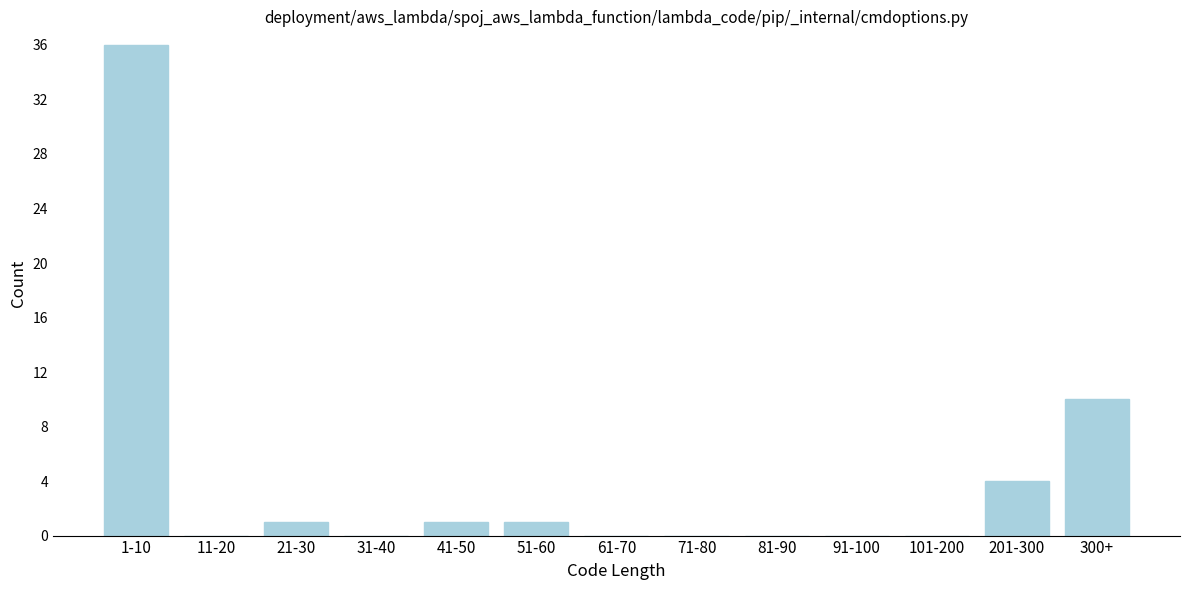

Reading left to right, extract all data points from this chart.

1-10=36	11-20=0	21-30=1	31-40=0	41-50=1	51-60=1	61-70=0	71-80=0	81-90=0	91-100=0	101-200=0	201-300=4	300+=10